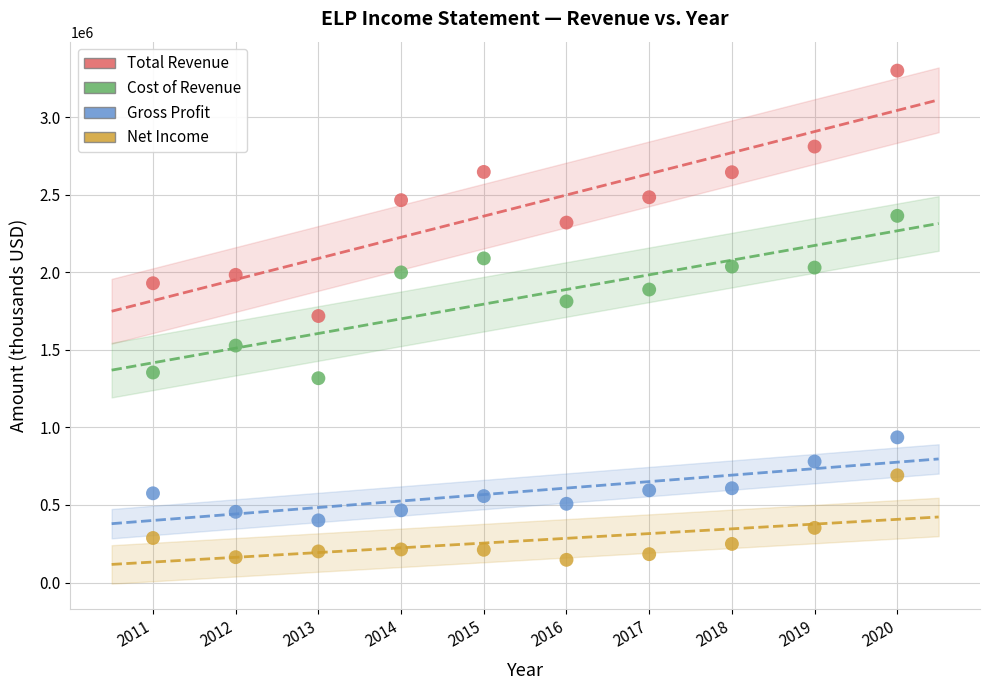

Which series contains the lowest Y value?

Net Income